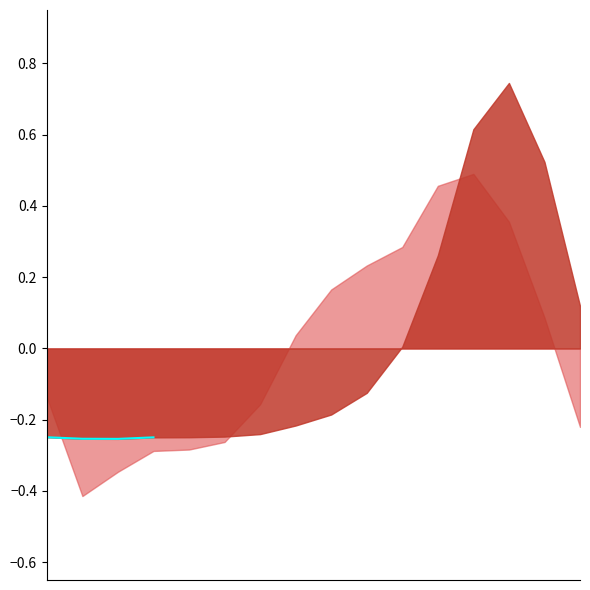

True or false: the data shows -0.4 at 2.

False